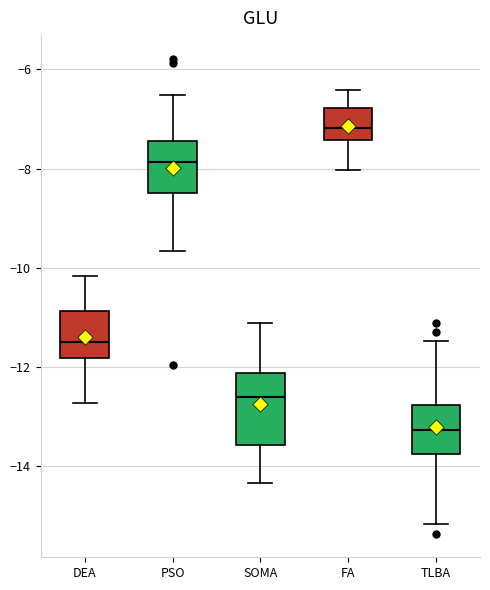

Which box is the tallest, from its lower edge to its upper edge?

SOMA